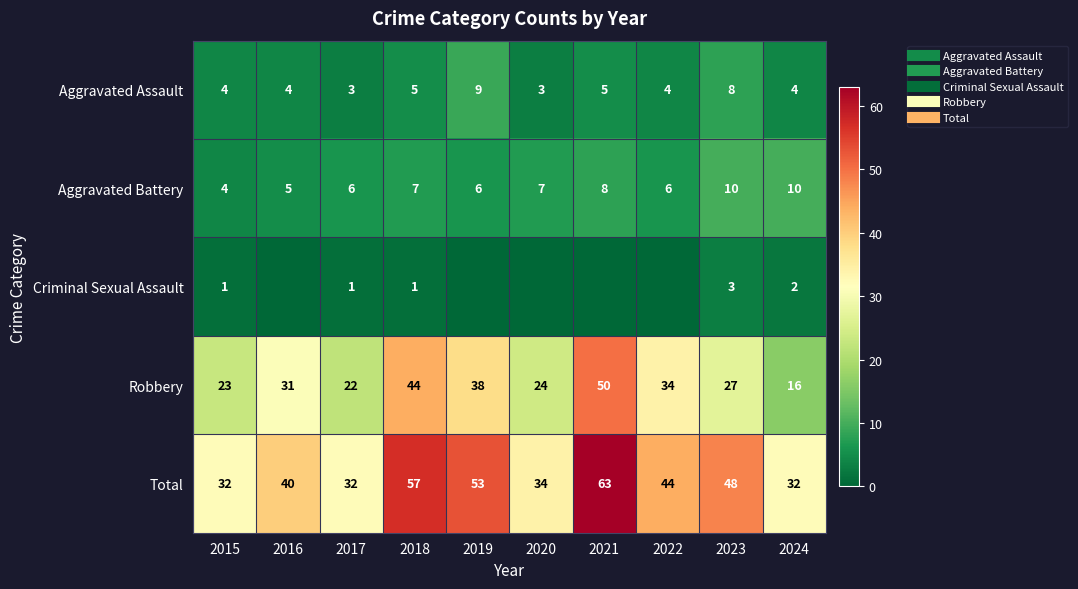

Which category has the highest value across all series?

2021